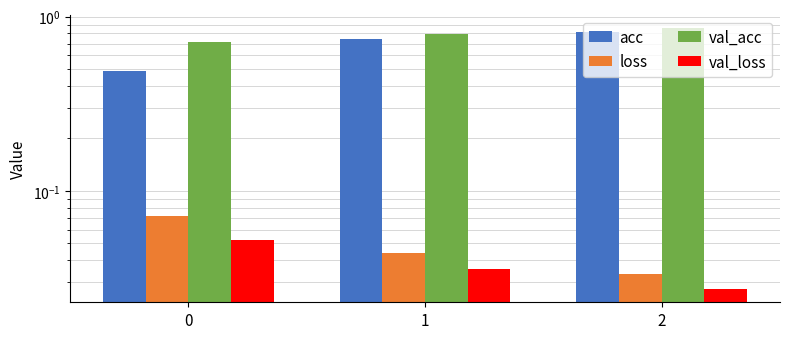

Reading right to left, extract all data points from this chart.

acc: 0.8	0.7	0.5
loss: 0.0	0.0	0.1
val_acc: 0.9	0.8	0.7
val_loss: 0.0	0.0	0.1